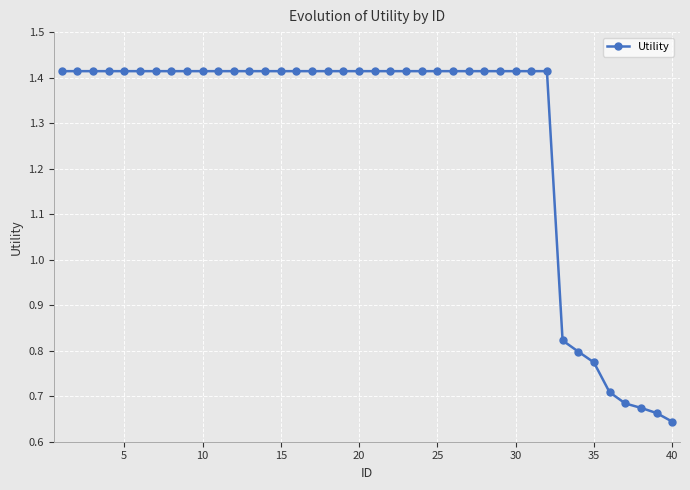

How many values are between 1 and 2?

32